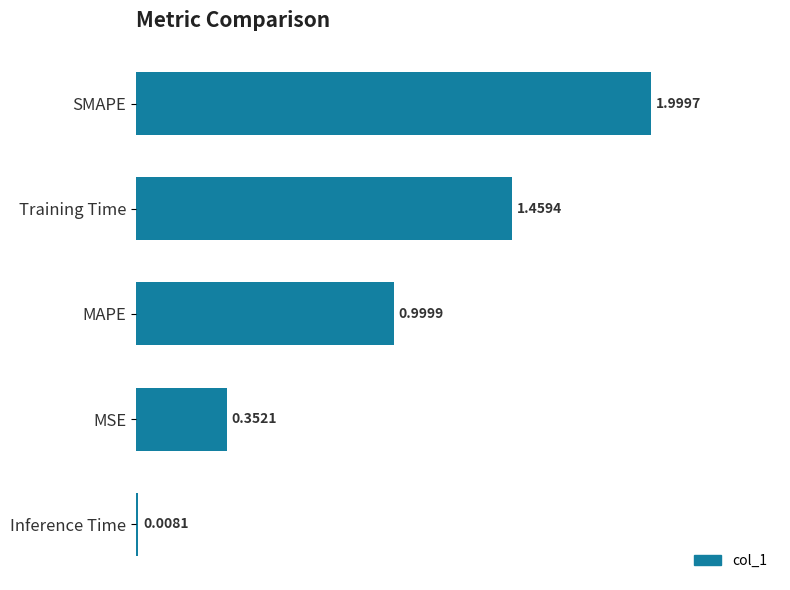

List the labels in order of value, smallest first.

Inference Time, MSE, MAPE, Training Time, SMAPE